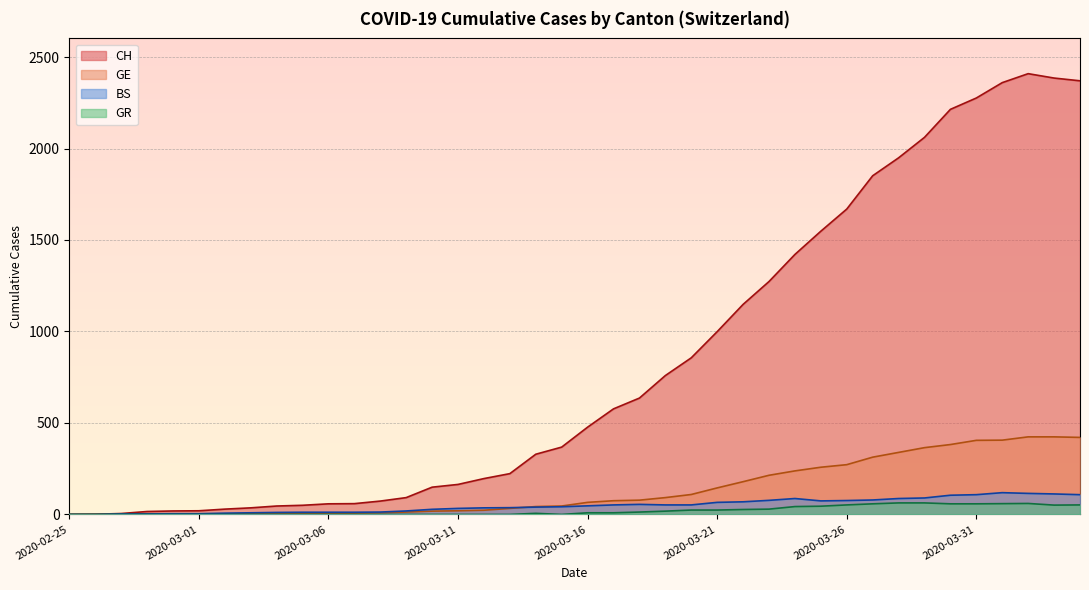

Reading left to right, extract all data points from this chart.

CH: 2020-02-25=0	2020-02-26=1	2020-02-27=5	2020-02-28=16	2020-02-29=19	2020-03-01=20	2020-03-02=29	2020-03-03=36	2020-03-04=46	2020-03-05=50	2020-03-06=58	2020-03-07=59	2020-03-08=73	2020-03-09=92	2020-03-10=149	2020-03-11=164	2020-03-12=196	2020-03-13=223	2020-03-14=329	2020-03-15=368	2020-03-16=477	2020-03-17=577	2020-03-18=636	2020-03-19=759	2020-03-20=856	2020-03-21=999	2020-03-22=1148	2020-03-23=1273	2020-03-24=1421	2020-03-25=1548	2020-03-26=1669	2020-03-27=1851	2020-03-28=1949	2020-03-29=2061	2020-03-30=2214	2020-03-31=2276	2020-04-01=2360	2020-04-02=2409	2020-04-03=2385	2020-04-04=2370
GE: 2020-02-25=0	2020-02-26=1	2020-02-27=1	2020-02-28=2	2020-02-29=3	2020-03-01=3	2020-03-02=3	2020-03-03=4	2020-03-04=4	2020-03-05=5	2020-03-06=7	2020-03-07=7	2020-03-08=9	2020-03-09=13	2020-03-10=18	2020-03-11=20	2020-03-12=23	2020-03-13=33	2020-03-14=43	2020-03-15=46	2020-03-16=66	2020-03-17=75	2020-03-18=78	2020-03-19=92	2020-03-20=109	2020-03-21=145	2020-03-22=179	2020-03-23=214	2020-03-24=238	2020-03-25=258	2020-03-26=272	2020-03-27=313	2020-03-28=339	2020-03-29=365	2020-03-30=382	2020-03-31=405	2020-04-01=406	2020-04-02=424	2020-04-03=424	2020-04-04=421
BS: 2020-02-25=0	2020-02-26=0	2020-02-27=3	2020-02-28=3	2020-02-29=4	2020-03-01=4	2020-03-02=7	2020-03-03=9	2020-03-04=11	2020-03-05=12	2020-03-06=12	2020-03-07=12	2020-03-08=13	2020-03-09=19	2020-03-10=28	2020-03-11=33	2020-03-12=36	2020-03-13=37	2020-03-14=40	2020-03-15=42	2020-03-16=47	2020-03-17=52	2020-03-18=55	2020-03-19=52	2020-03-20=52	2020-03-21=66	2020-03-22=69	2020-03-23=77	2020-03-24=87	2020-03-25=74	2020-03-26=76	2020-03-27=79	2020-03-28=87	2020-03-29=90	2020-03-30=105	2020-03-31=108	2020-04-01=119	2020-04-02=115	2020-04-03=112	2020-04-04=108
GR: 2020-02-25=0	2020-02-26=0	2020-02-27=0	2020-02-28=0	2020-02-29=0	2020-03-01=0	2020-03-02=0	2020-03-03=0	2020-03-04=0	2020-03-05=0	2020-03-06=0	2020-03-07=0	2020-03-08=0	2020-03-09=0	2020-03-10=0	2020-03-11=0	2020-03-12=0	2020-03-13=0	2020-03-14=6	2020-03-15=0	2020-03-16=9	2020-03-17=9	2020-03-18=13	2020-03-19=18	2020-03-20=24	2020-03-21=24	2020-03-22=27	2020-03-23=29	2020-03-24=43	2020-03-25=45	2020-03-26=52	2020-03-27=58	2020-03-28=63	2020-03-29=63	2020-03-30=58	2020-03-31=58	2020-04-01=59	2020-04-02=60	2020-04-03=51	2020-04-04=52